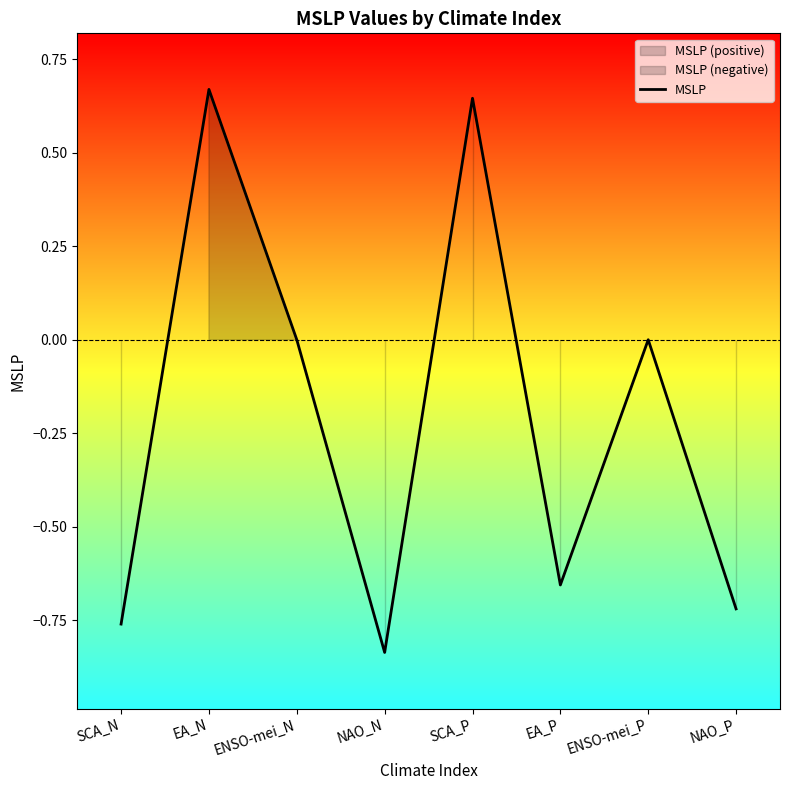

What is the minimum value shown in the chart?

-0.8